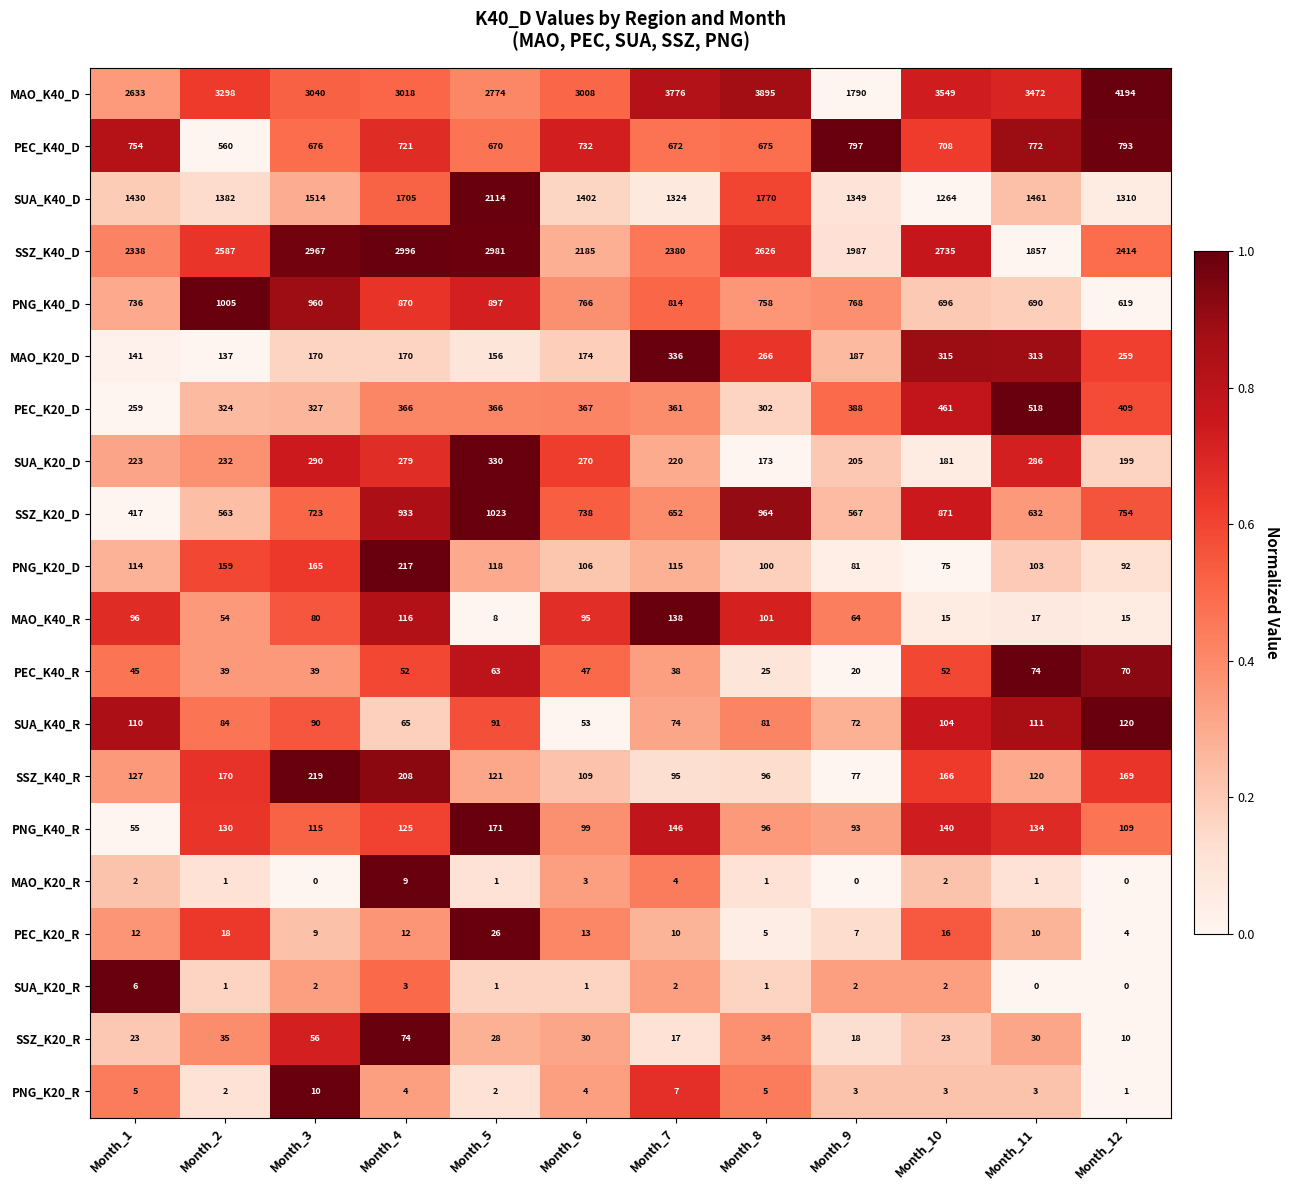

Rank the series at Month_11 from highest to lowest value.

MAO_K40_D, SSZ_K40_D, SUA_K40_D, PEC_K40_D, PNG_K40_D, SSZ_K20_D, PEC_K20_D, MAO_K20_D, SUA_K20_D, PNG_K40_R, SSZ_K40_R, SUA_K40_R, PNG_K20_D, PEC_K40_R, SSZ_K20_R, MAO_K40_R, PEC_K20_R, PNG_K20_R, MAO_K20_R, SUA_K20_R